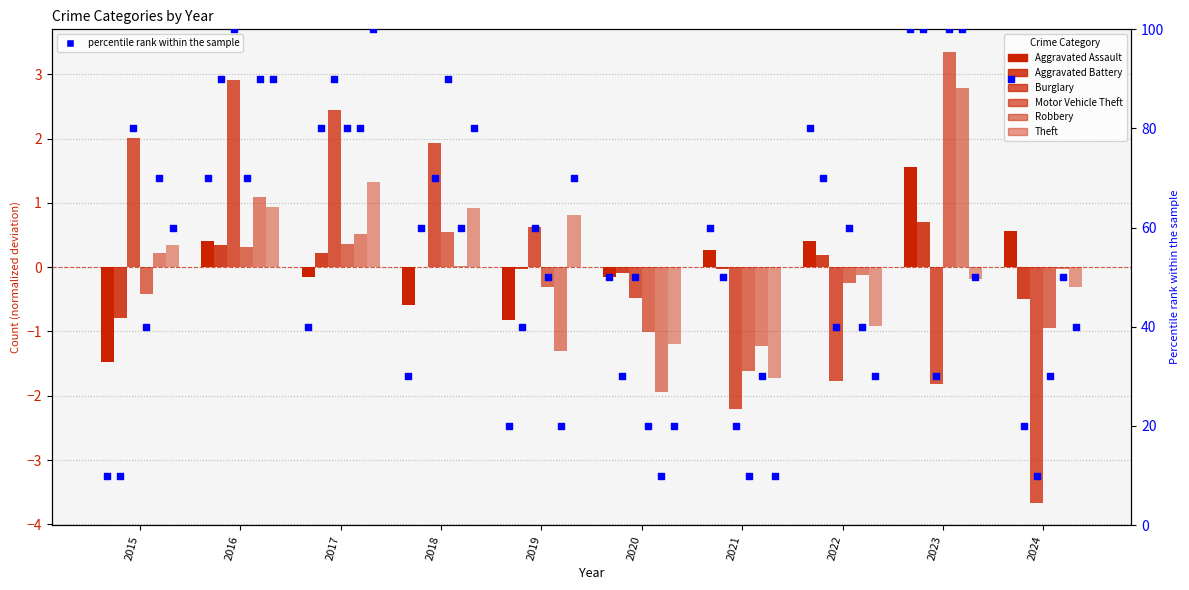

What are all the series names shown in the legend?

Aggravated Assault, Aggravated Battery, Burglary, Motor Vehicle Theft, Robbery, Theft